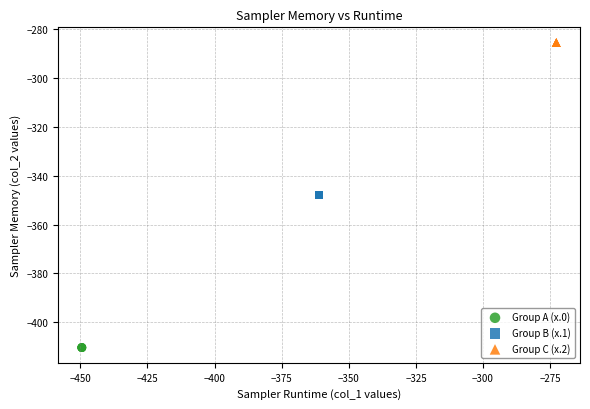

Which series contains the highest Y value?

Group C (x.2)